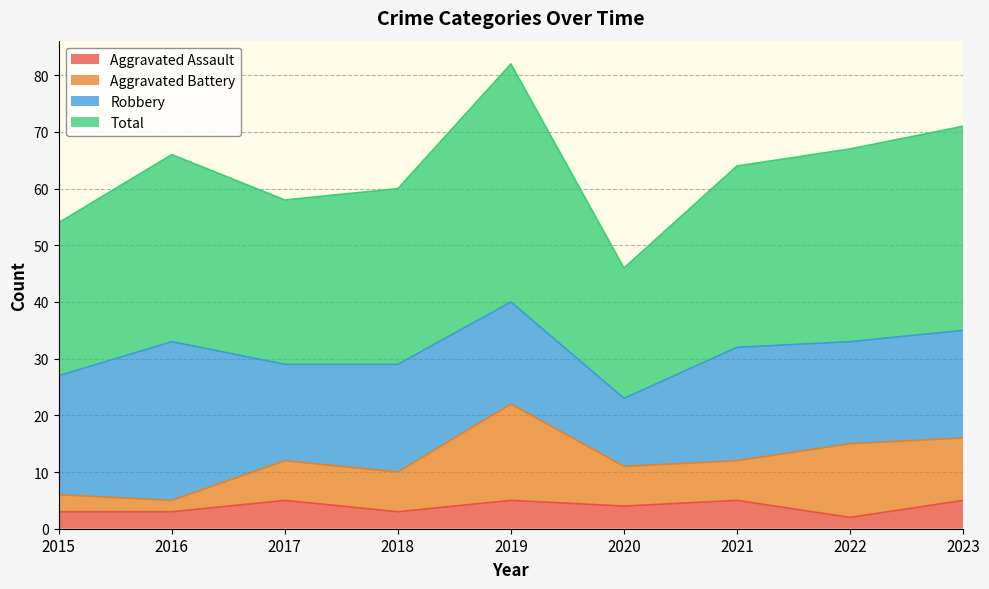

List the labels in order of Total value, smallest first.

2020, 2015, 2017, 2018, 2021, 2016, 2022, 2023, 2019